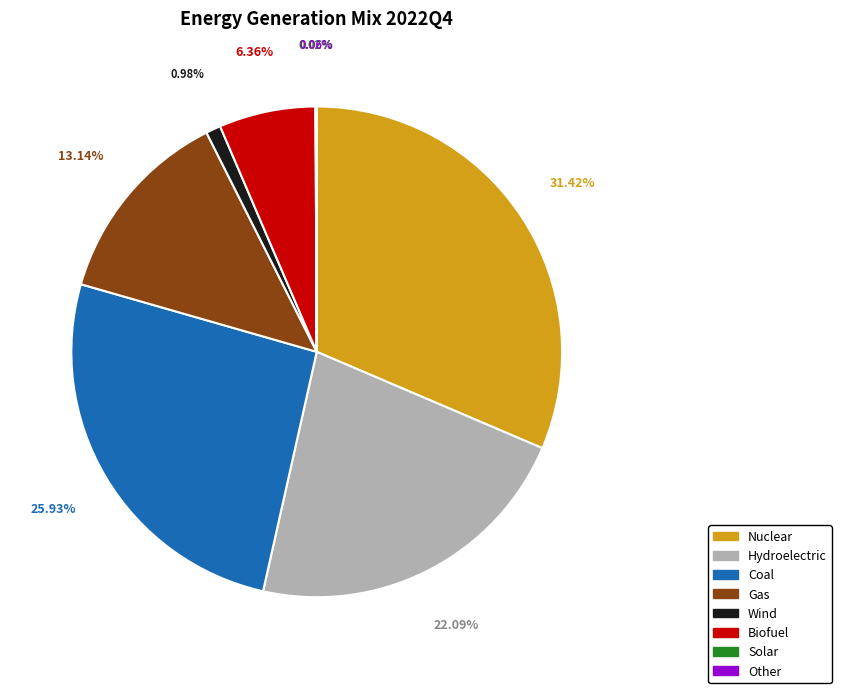

Does Gas represent more than half of the total?

No